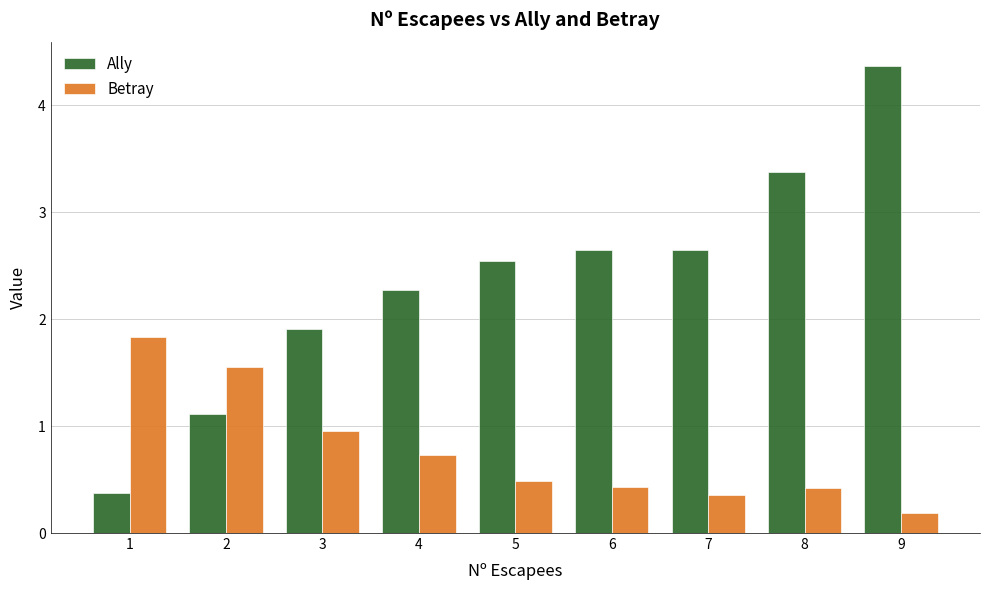

What is the value of the Ally bar at the 3rd from the left?

1.9